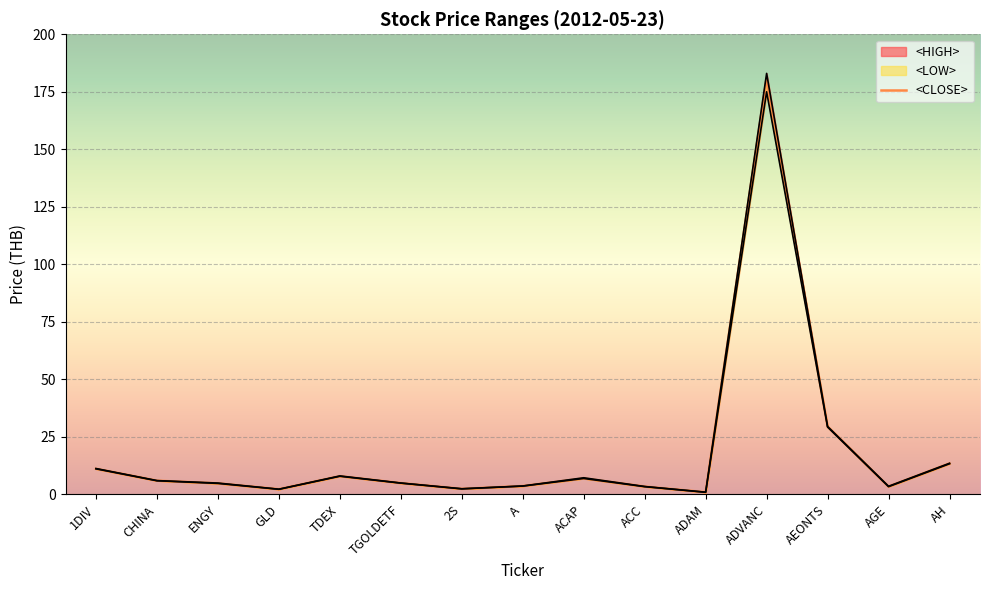

True or false: <CLOSE> and <LOW> intersect in this chart.

False